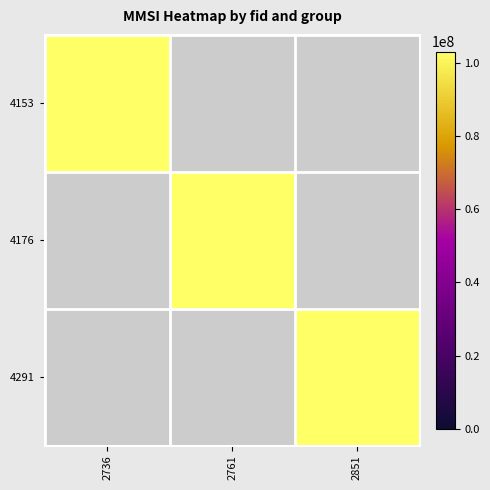

At which category is the sum across all series the highest?

2736